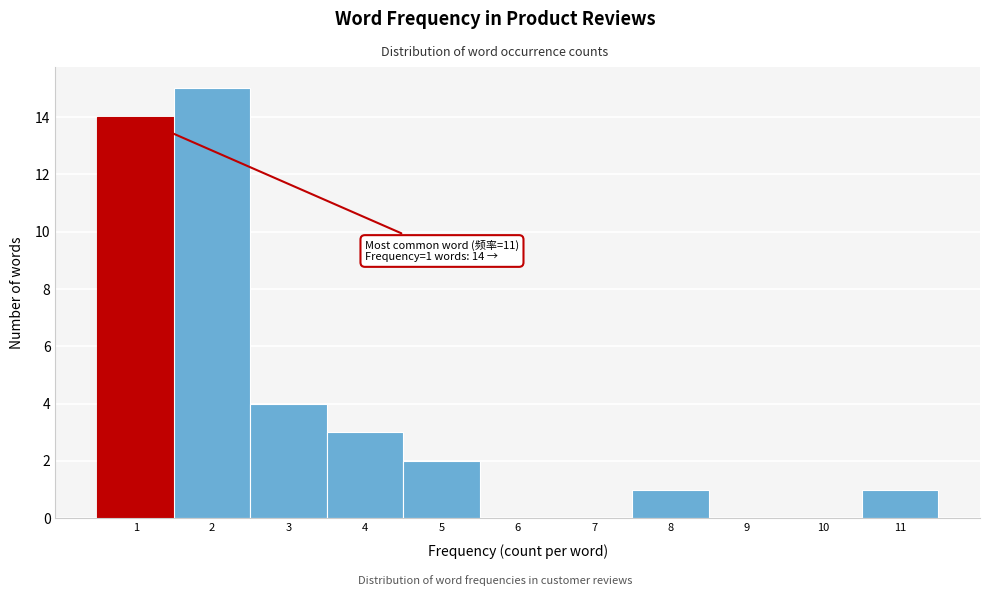

Over which range of the x-axis is the bar tallest?

1.5 to 2.5